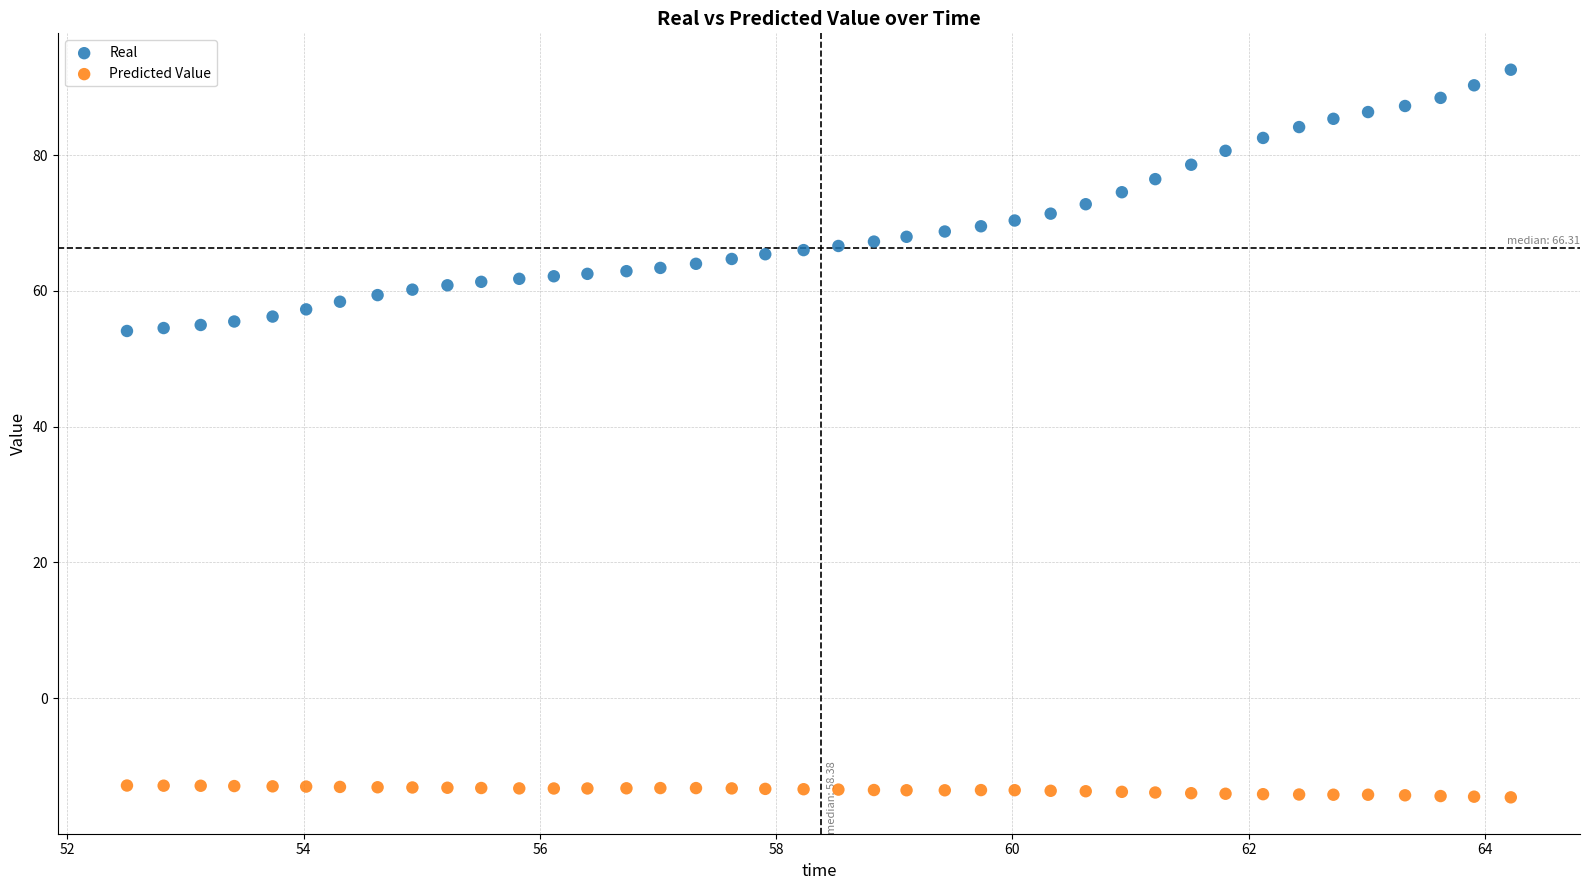

Across all data points, what is the range of X values (max minus min)?

11.7